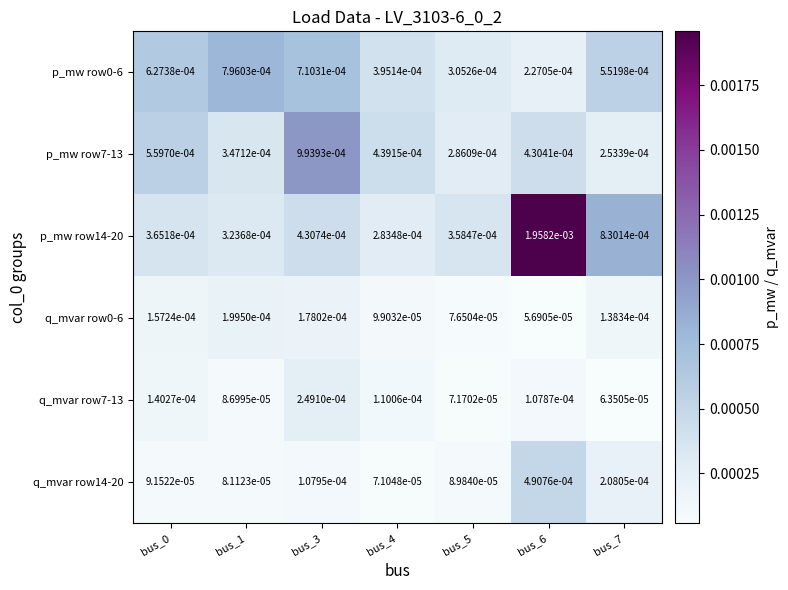

How many data points does each series have?

7